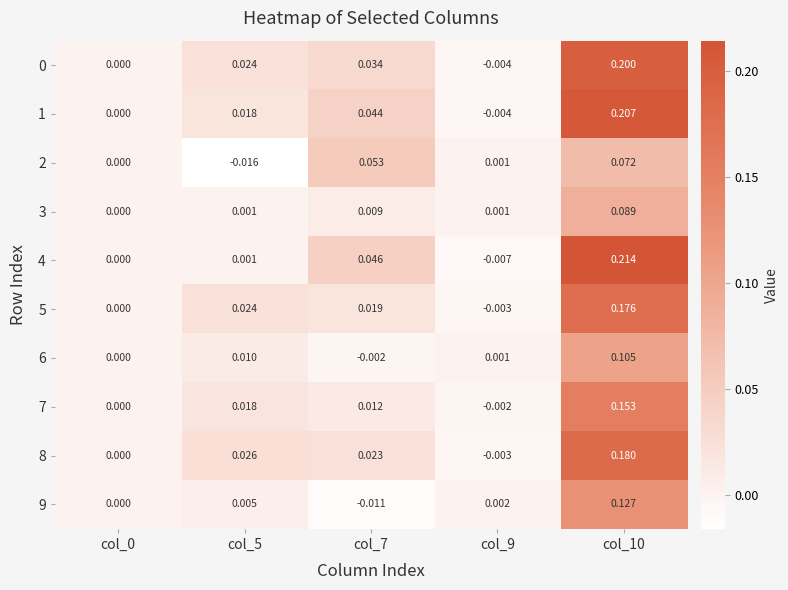

Is the value of 1 at col_0 greater than the value of 9 at col_9?

No